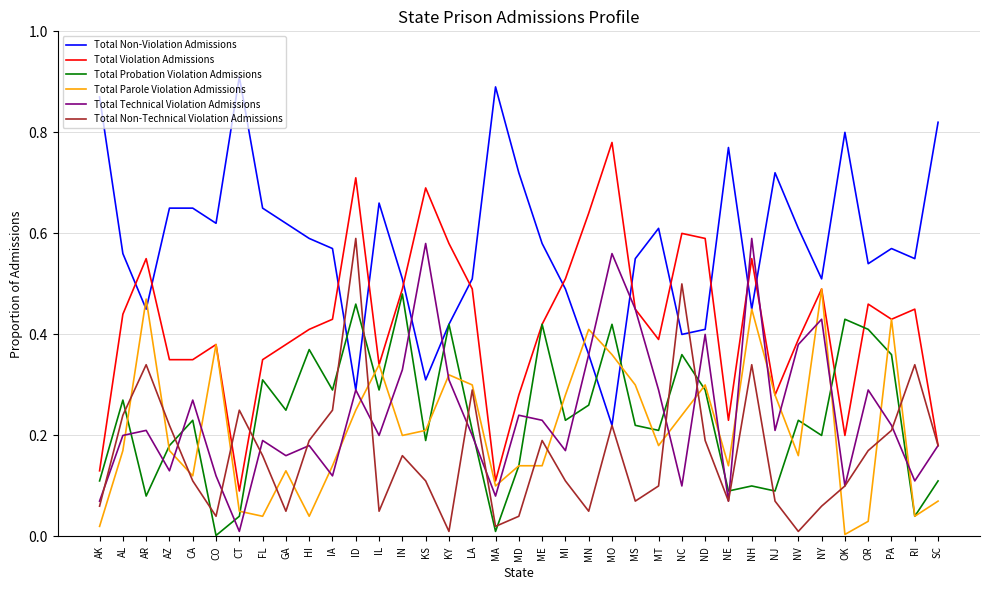

Is this an area chart (filled region under the line)?

No